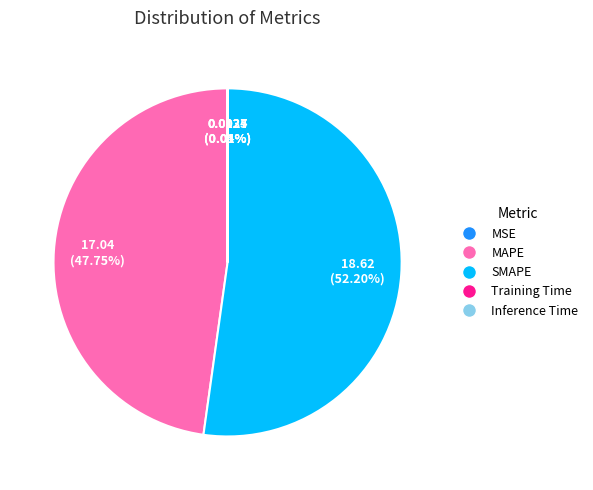

Which slice is the largest?

SMAPE